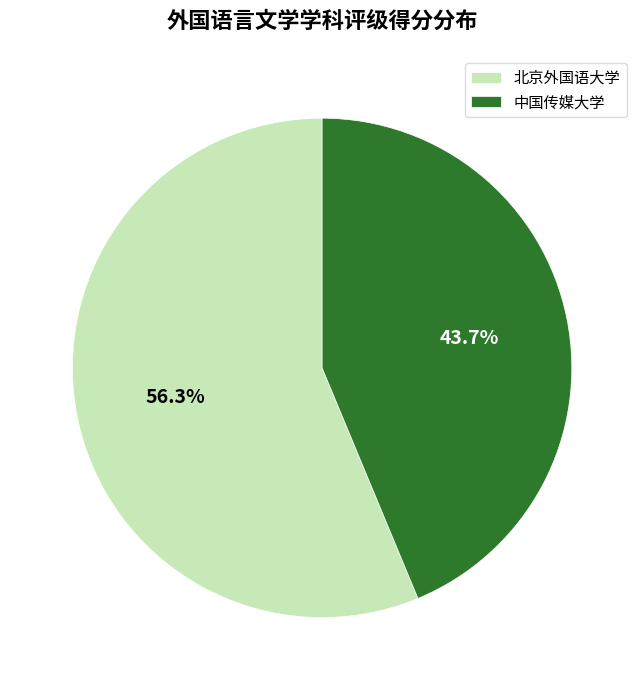

Is there any slice that represents more than half of the pie?

Yes